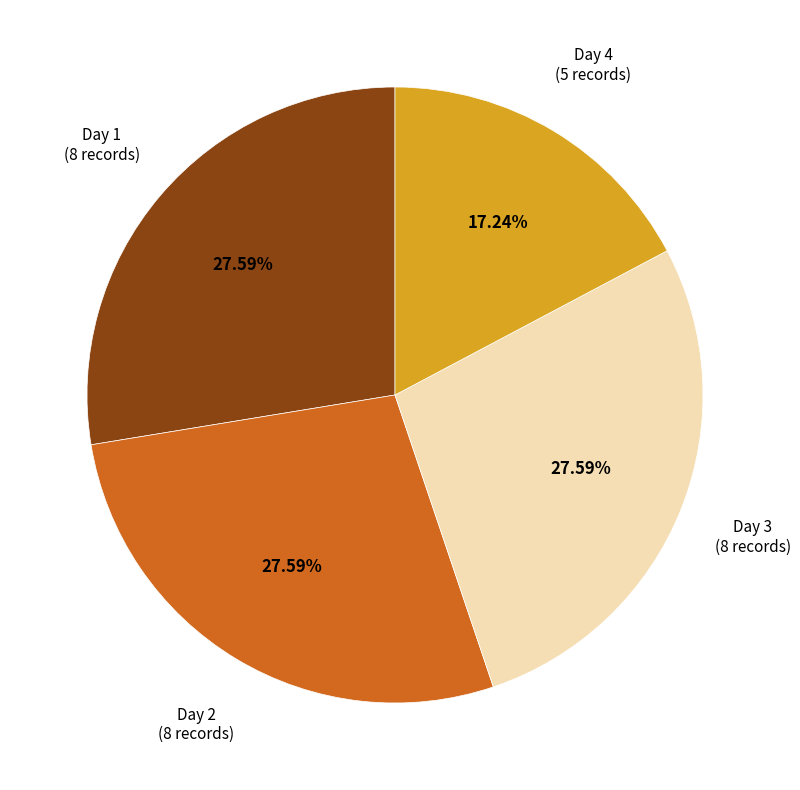

Which category has the smallest portion of the pie?

Day 4